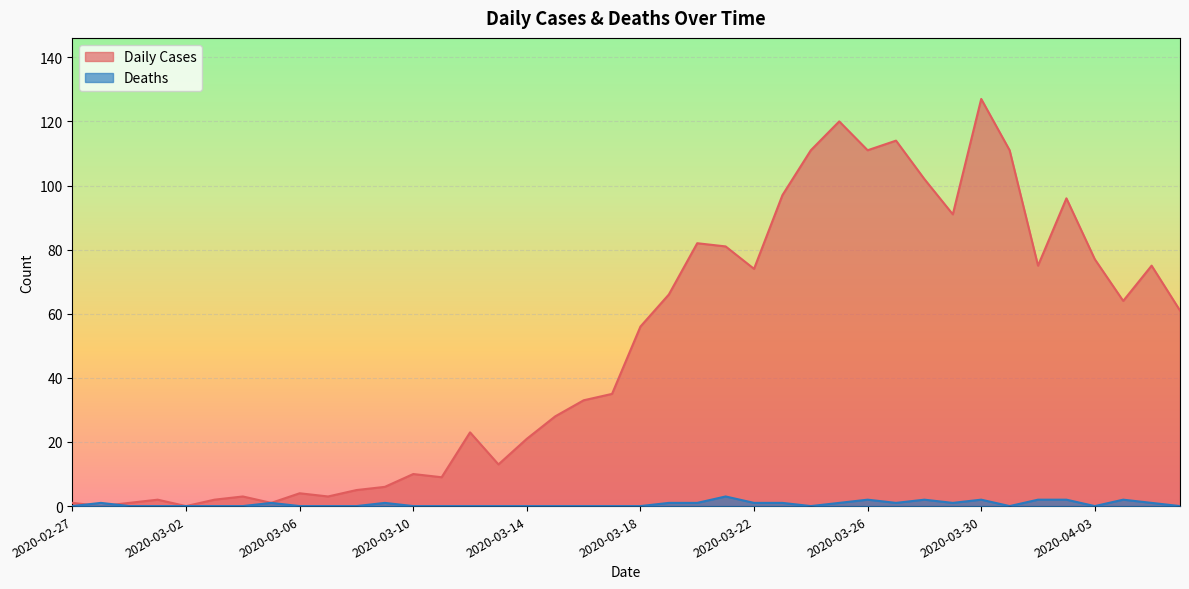

At which category does the chart reach its minimum across all series?

2020-02-28